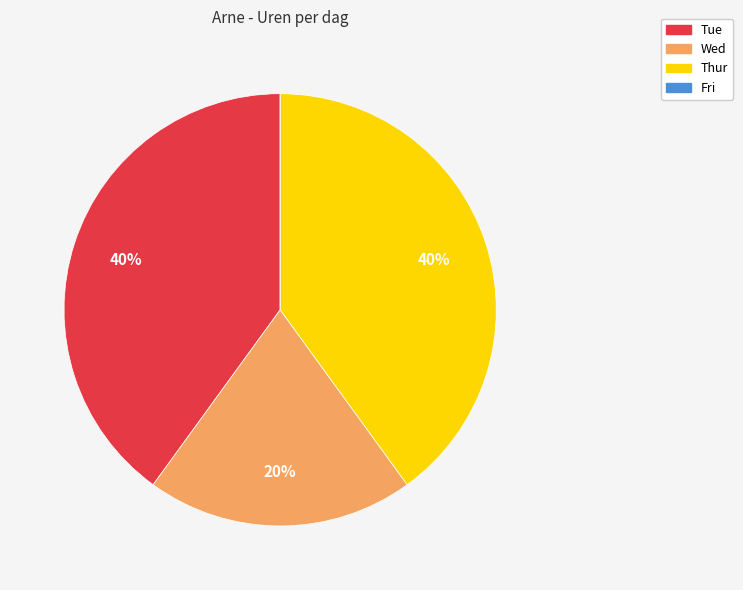

The Tue slice represents 40% of the pie. True or false?

True